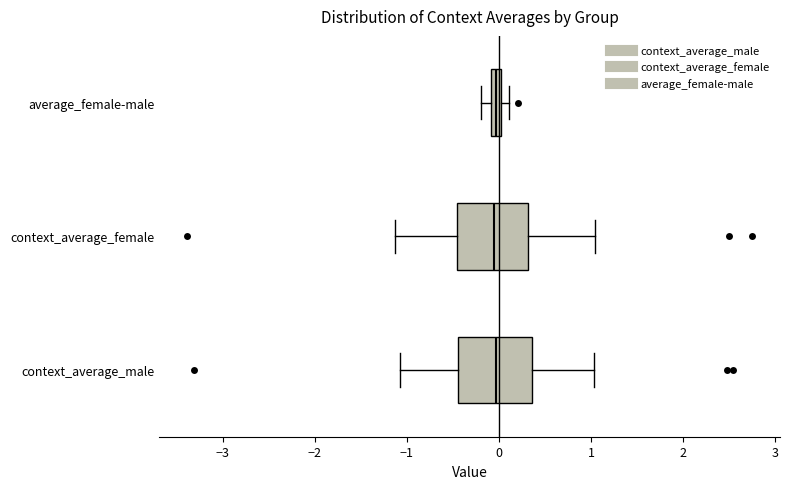

Where does the left whisker of the box for context_average_female end on the x-axis? The values are not printed on the chart, so give them approximately, as read against the axis.

-1.1